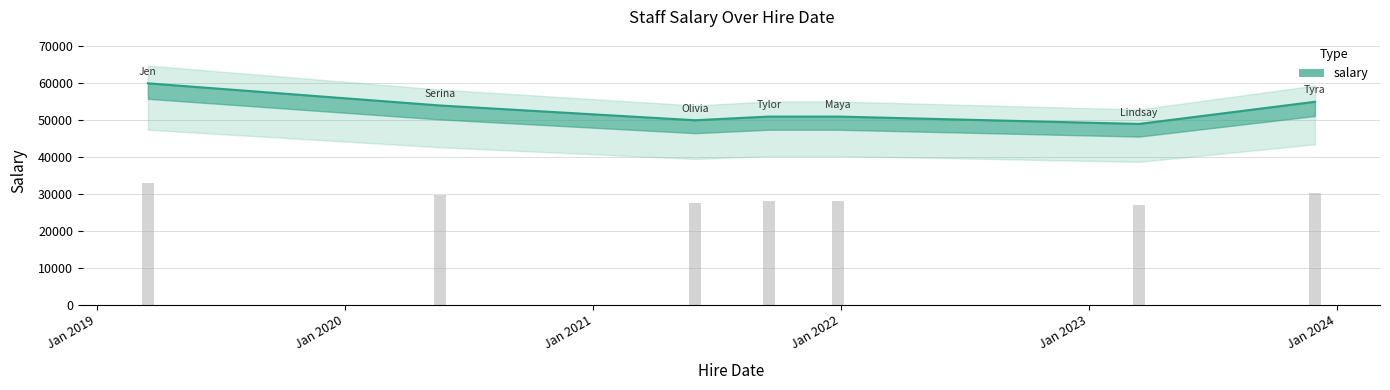

What is the difference between the values at 05/31/2021 and 11/30/2023?

5000